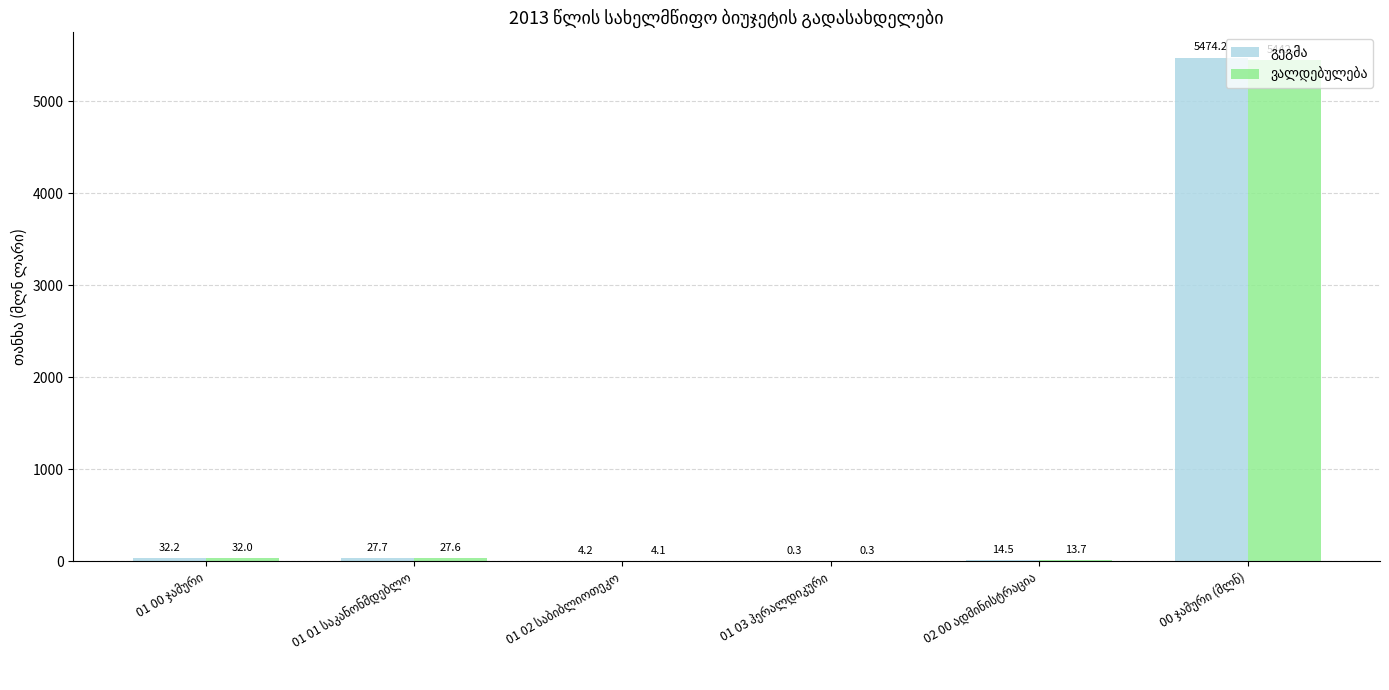

Read the ვალდებულება value at 00 ჯამური (მლნ).

5442.7